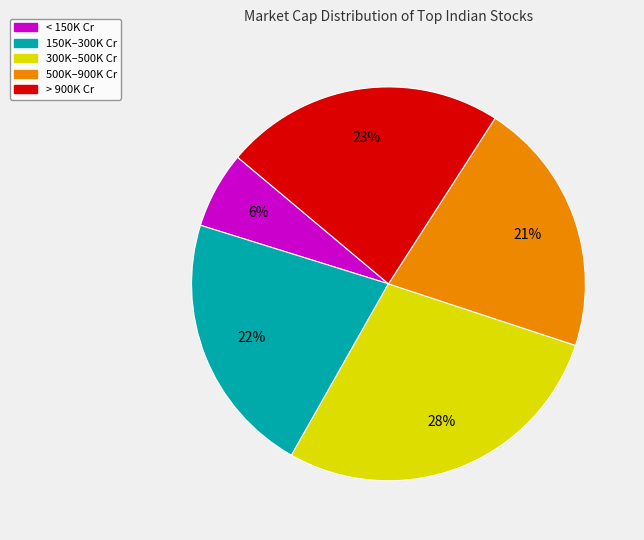

To the nearest percent, what portion does < 150K Cr represent?

6%